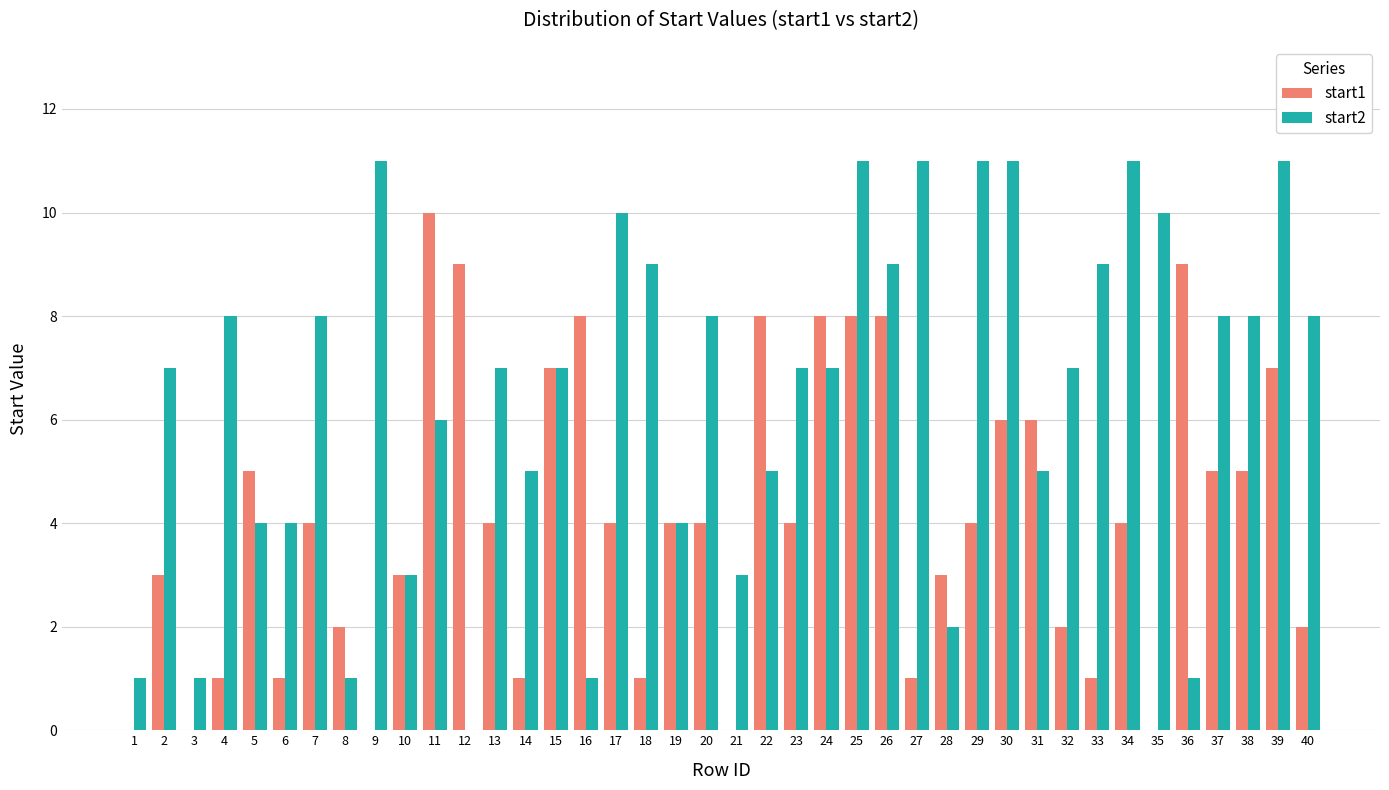

Where does the start1 series first go above 4?

5